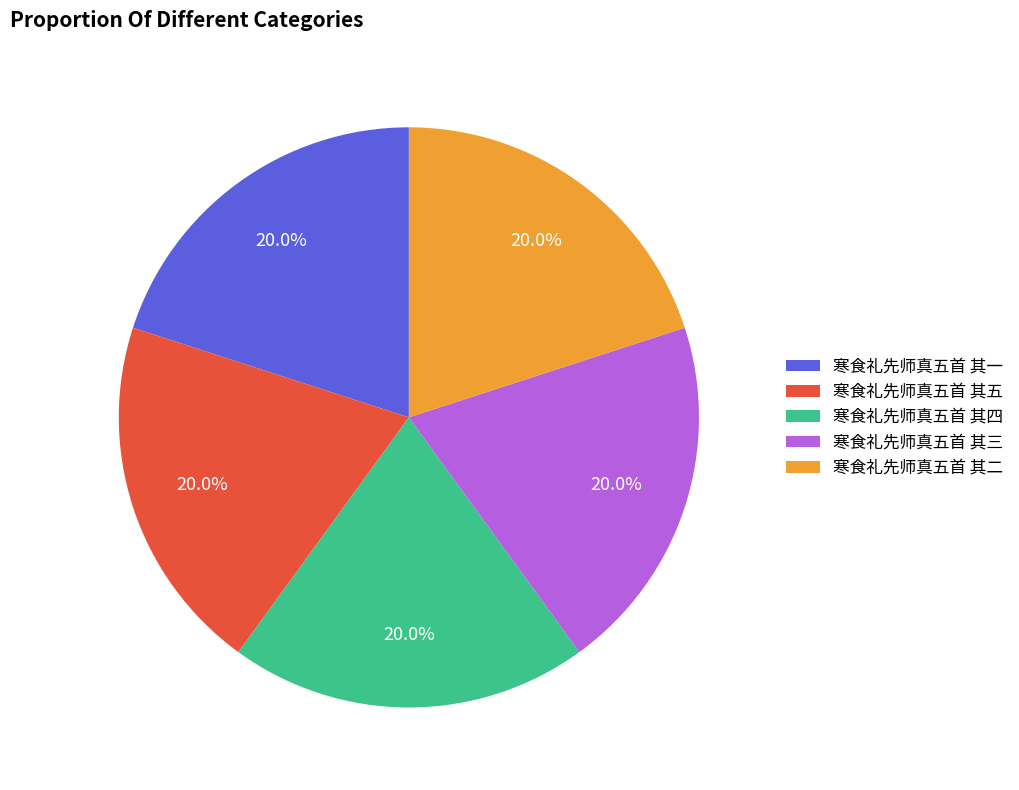

Combined, do 寒食礼先师真五首 其一 and 寒食礼先师真五首 其二 account for over 50%?

No